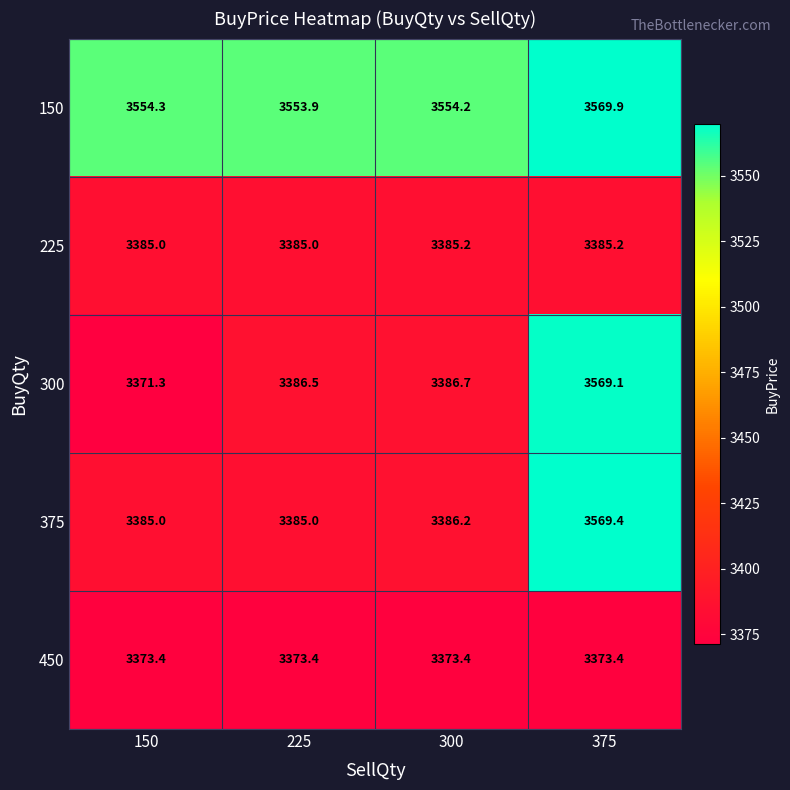

Rank the series by their maximum value, from lowest to highest.

450, 225, 300, 375, 150